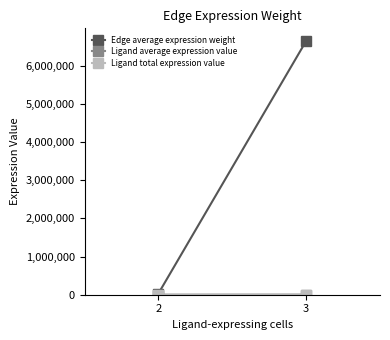

How many values in the Ligand average expression value series exceed 1221?

1